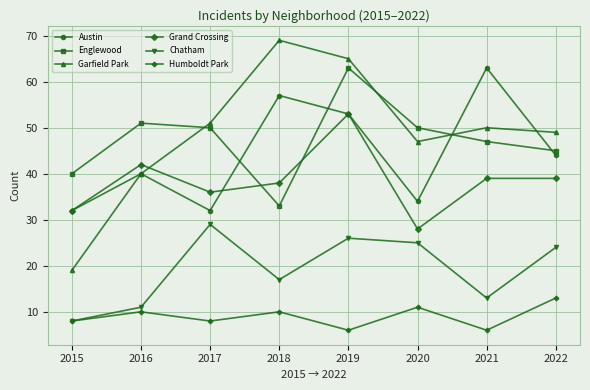

The value of Grand Crossing at 2022 is 68. True or false?

False